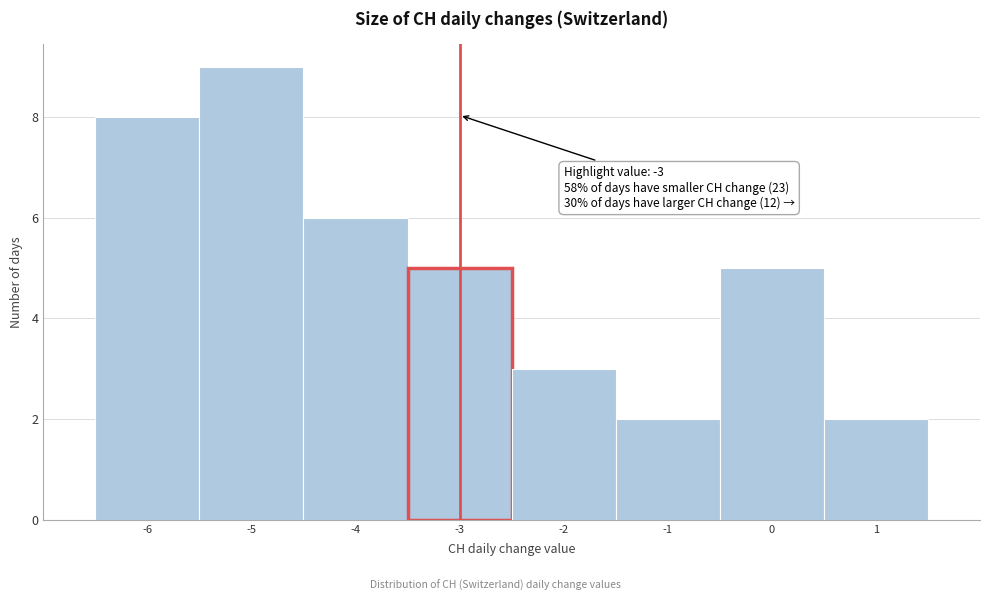

Which range on the x-axis has the tallest bar?

-5.5 to -4.5